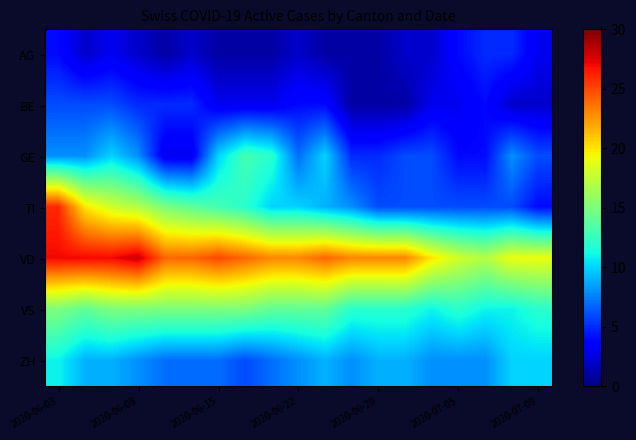

What is the maximum value shown in the chart?

28